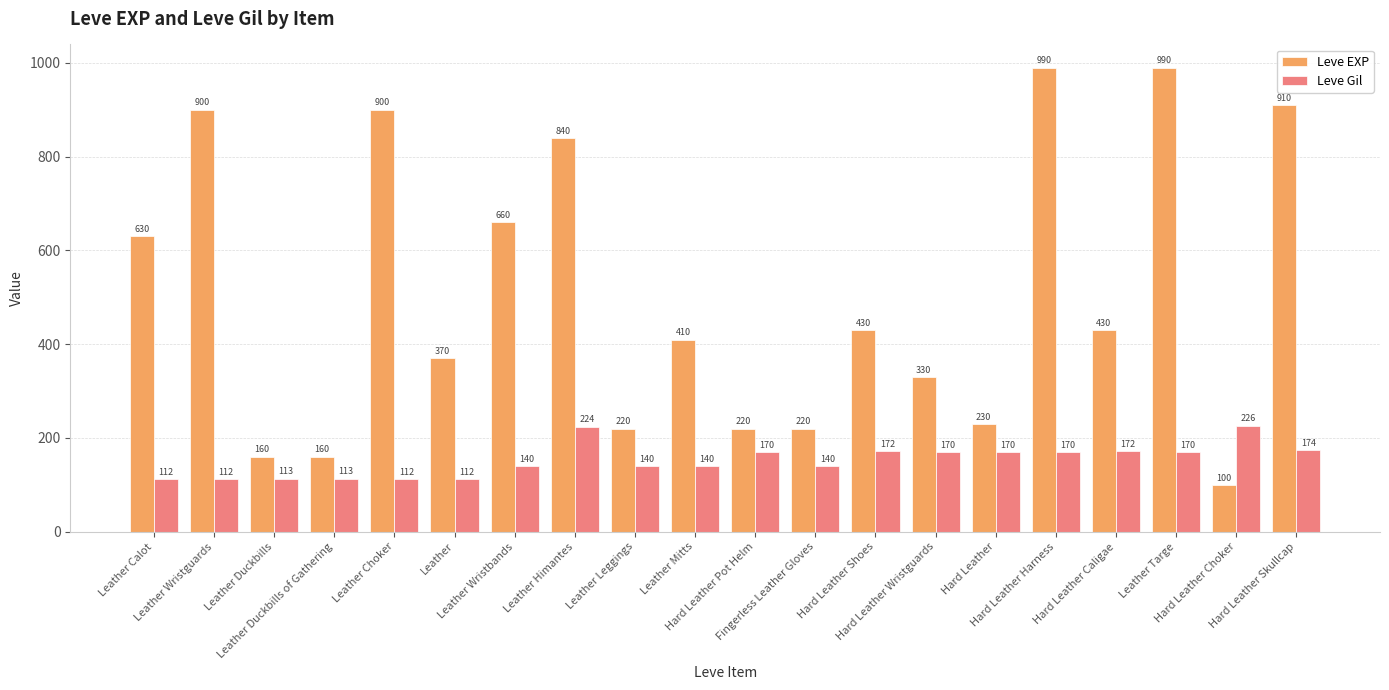

Reading right to left, extract all data points from this chart.

Leve EXP: 910	100	990	430	990	230	330	430	220	220	410	220	840	660	370	900	160	160	900	630
Leve Gil: 174	226	170	172	170	170	170	172	140	170	140	140	224	140	112	112	113	113	112	112